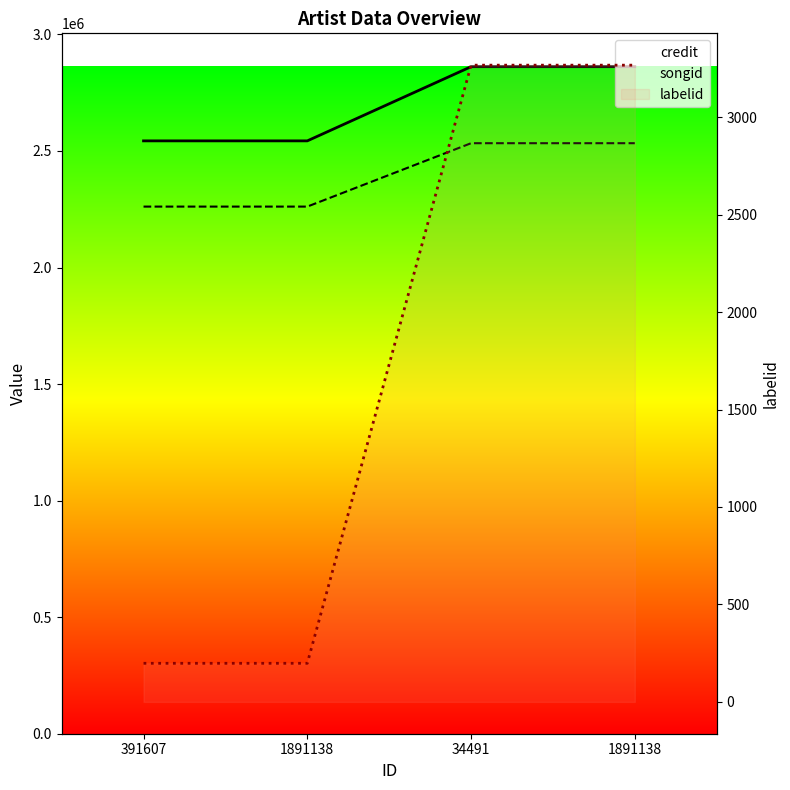

True or false: songid and credit intersect in this chart.

False